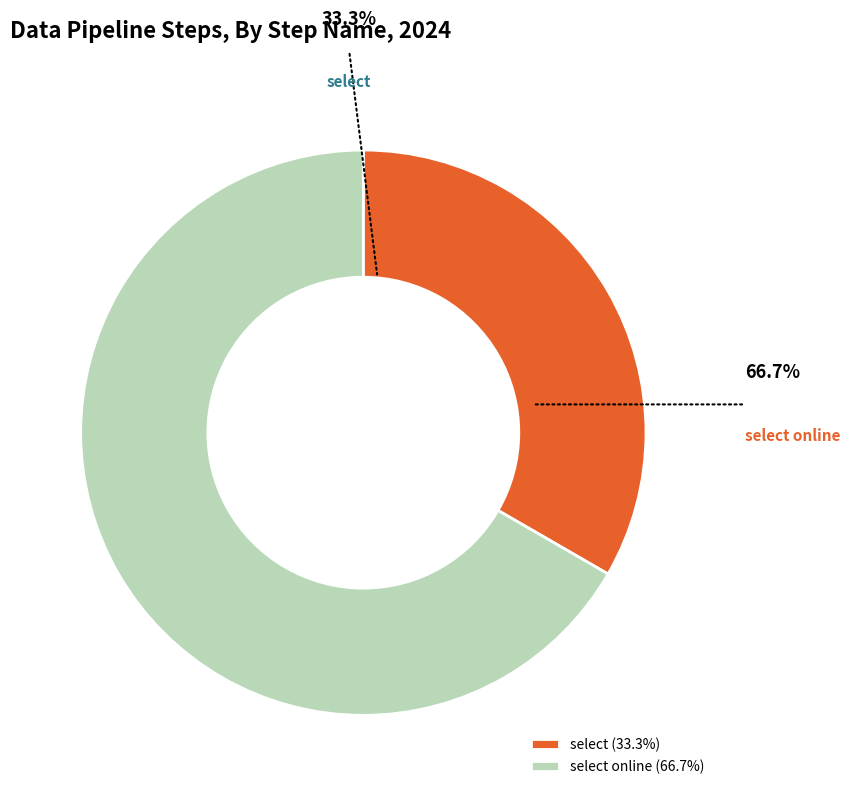

The select slice represents 33% of the pie. True or false?

True